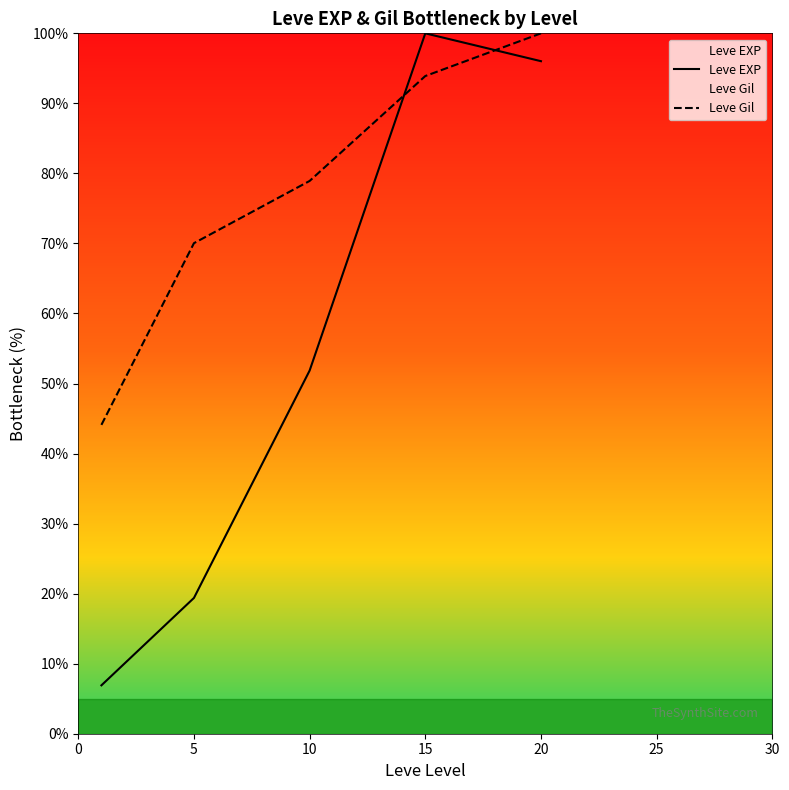

True or false: Leve Gil and Leve EXP intersect in this chart.

True